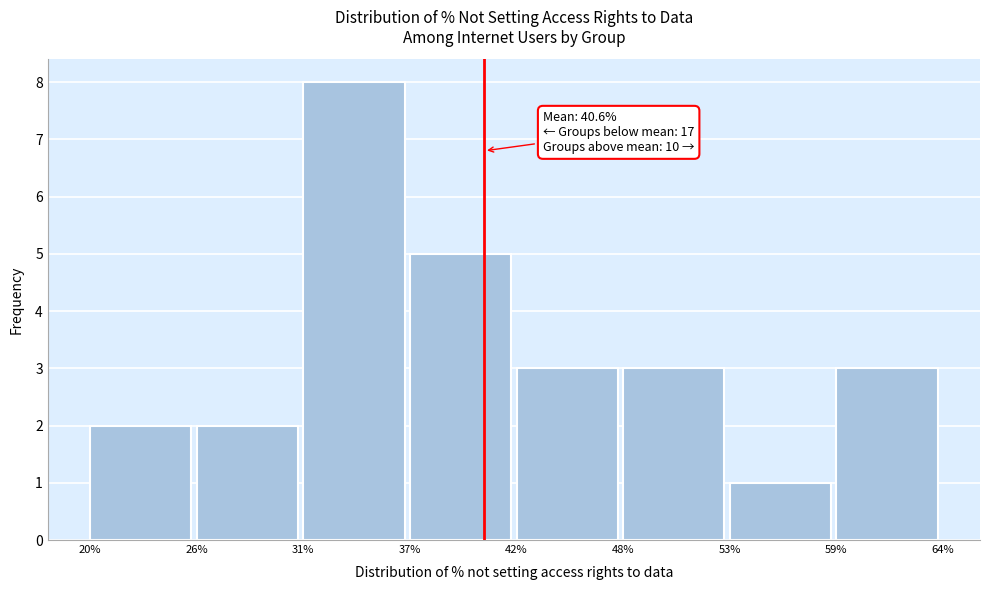

Reading left to right, what are all the values shown in this chart?

20%=2	26%=2	31%=8	37%=5	42%=3	48%=3	53%=1	59%=3